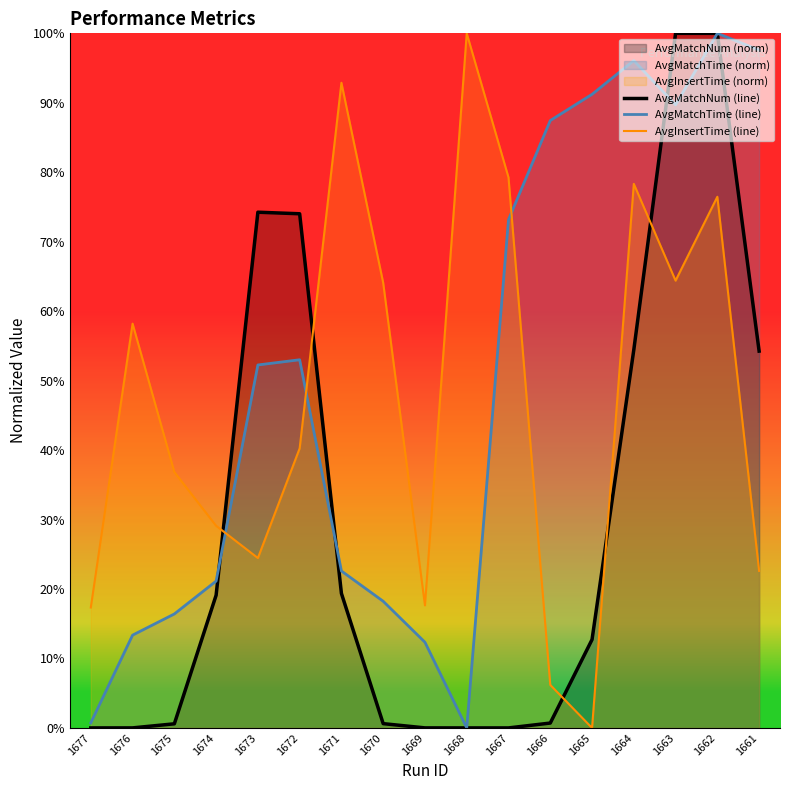

How many times do AvgMatchNum (line) and AvgInsertTime (line) cross each other?

5